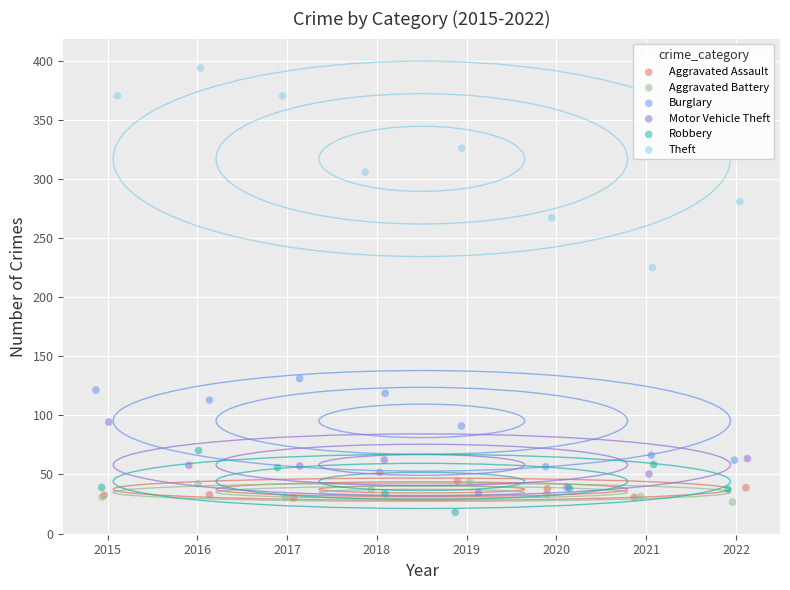

Which series has the widest spread of Y values?

Theft